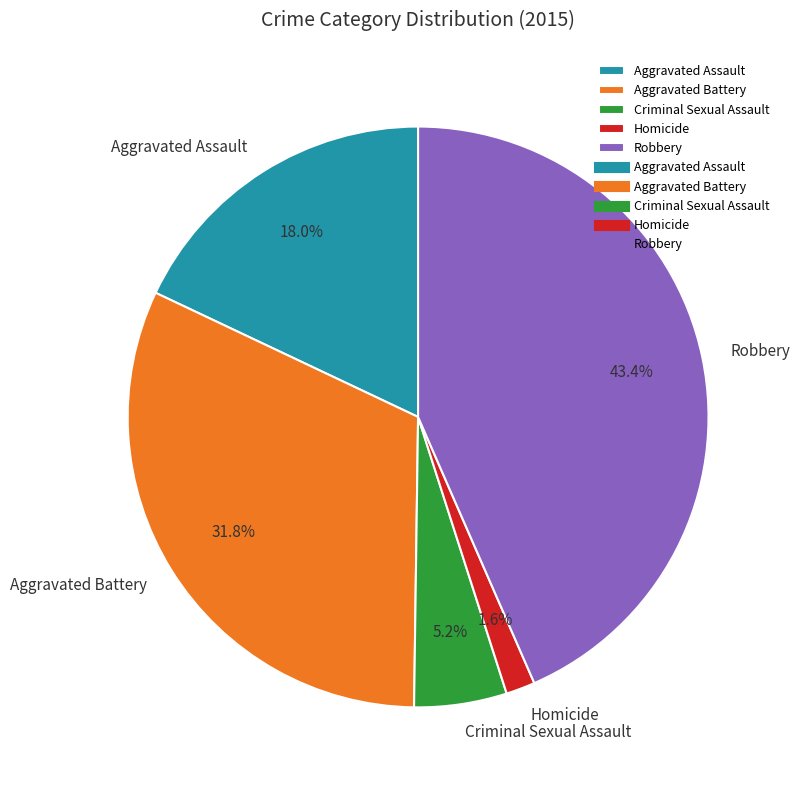

Count the number of slices in the pie.

5